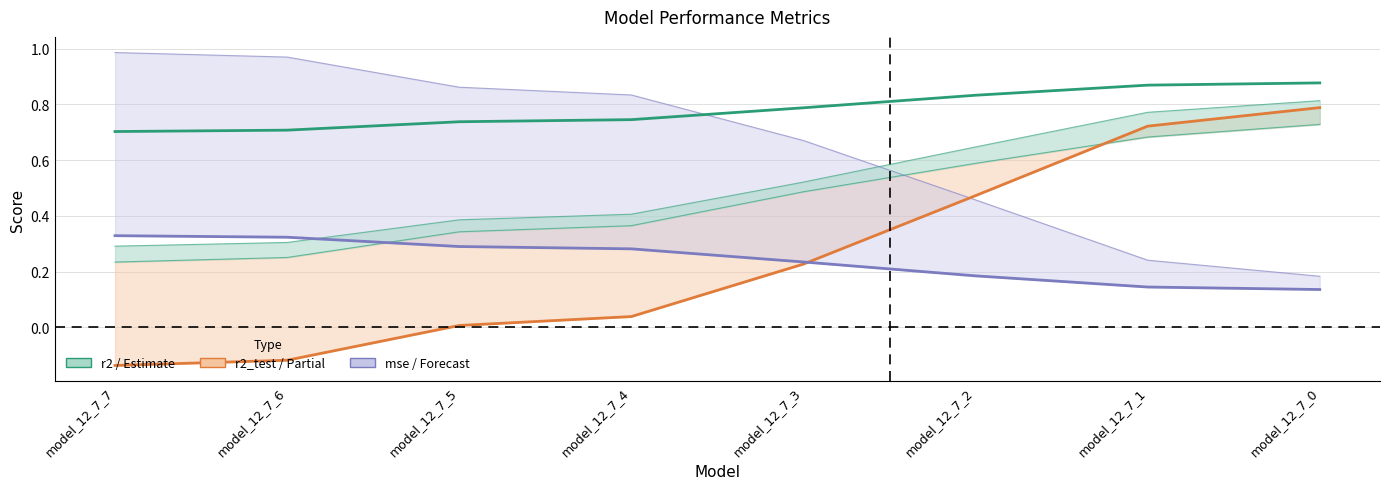

Reading left to right, what are all the values shown in this chart?

r2: model_12_7_7=0.7	model_12_7_6=0.7	model_12_7_5=0.7	model_12_7_4=0.7	model_12_7_3=0.8	model_12_7_2=0.8	model_12_7_1=0.9	model_12_7_0=0.9
r2_val: model_12_7_7=0.2	model_12_7_6=0.3	model_12_7_5=0.3	model_12_7_4=0.4	model_12_7_3=0.5	model_12_7_2=0.6	model_12_7_1=0.7	model_12_7_0=0.7
r2_vt: model_12_7_7=0.3	model_12_7_6=0.3	model_12_7_5=0.4	model_12_7_4=0.4	model_12_7_3=0.5	model_12_7_2=0.6	model_12_7_1=0.8	model_12_7_0=0.8
r2_test: model_12_7_7=-0.1	model_12_7_6=-0.1	model_12_7_5=0.0	model_12_7_4=0.0	model_12_7_3=0.2	model_12_7_2=0.5	model_12_7_1=0.7	model_12_7_0=0.8
mse: model_12_7_7=0.3	model_12_7_6=0.3	model_12_7_5=0.3	model_12_7_4=0.3	model_12_7_3=0.2	model_12_7_2=0.2	model_12_7_1=0.1	model_12_7_0=0.1
mse_test: model_12_7_7=1.0	model_12_7_6=1.0	model_12_7_5=0.9	model_12_7_4=0.8	model_12_7_3=0.7	model_12_7_2=0.5	model_12_7_1=0.2	model_12_7_0=0.2